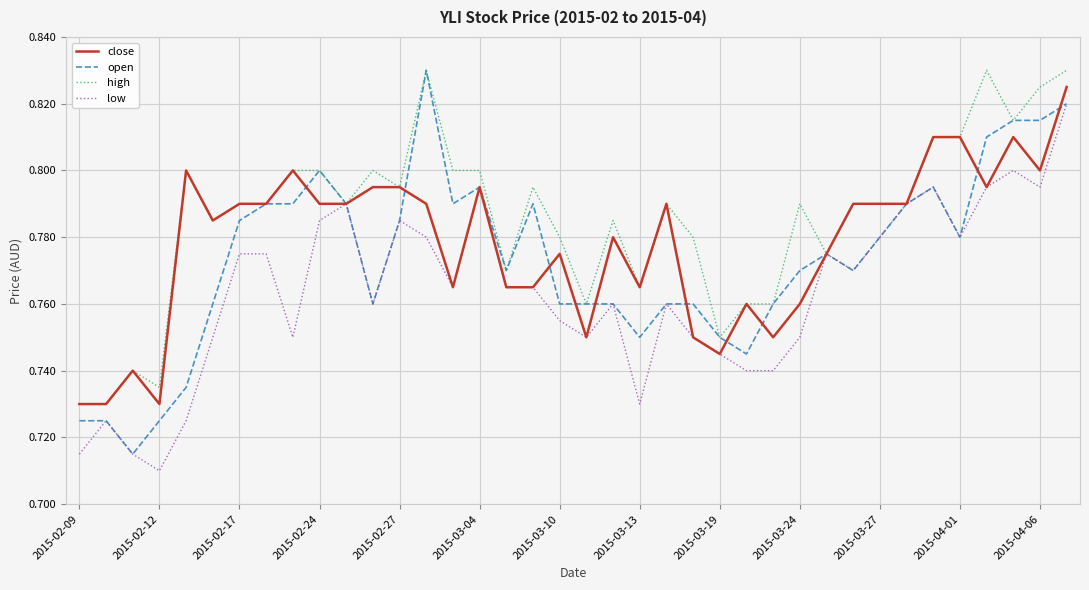

What are all the series names shown in the legend?

close, open, high, low